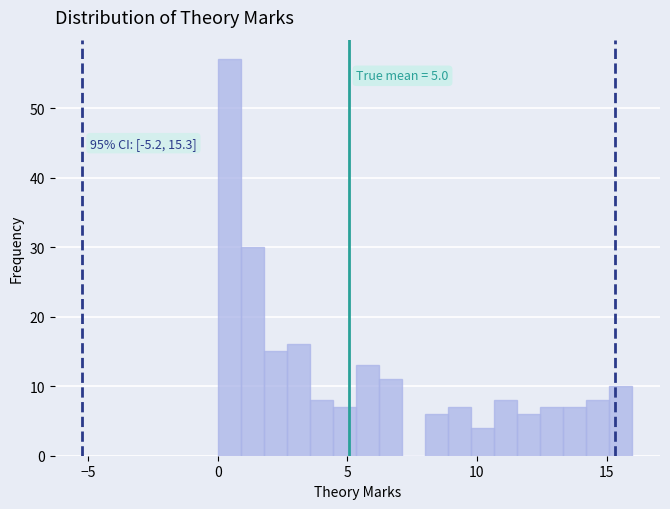

Read against the x-axis, roughly where is the centre of the tallest bar?

0.5